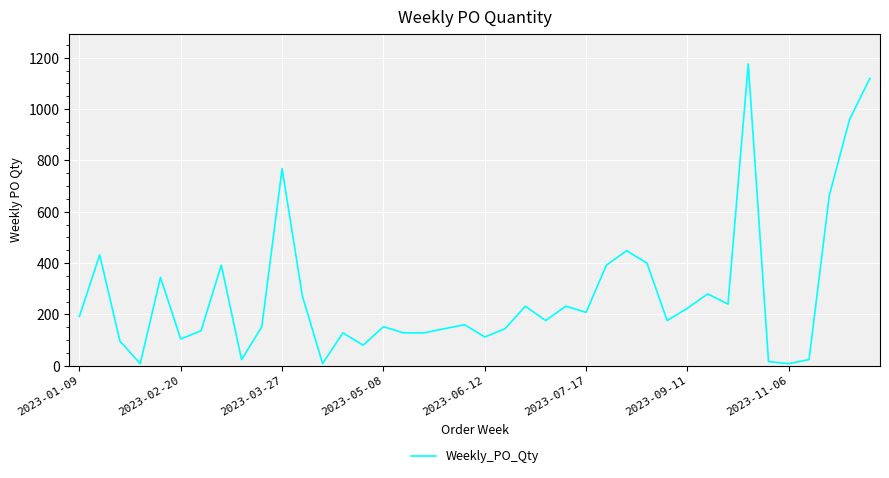

Reading left to right, what are all the values shown in this chart?

192	432	96	8	344	104	136	392	24	152	768	272	8	128	80	152	128	128	144	160	112	144	232	176	232	208	392	448	400	176	224	280	240	1176	16	8	24	664	960	1120